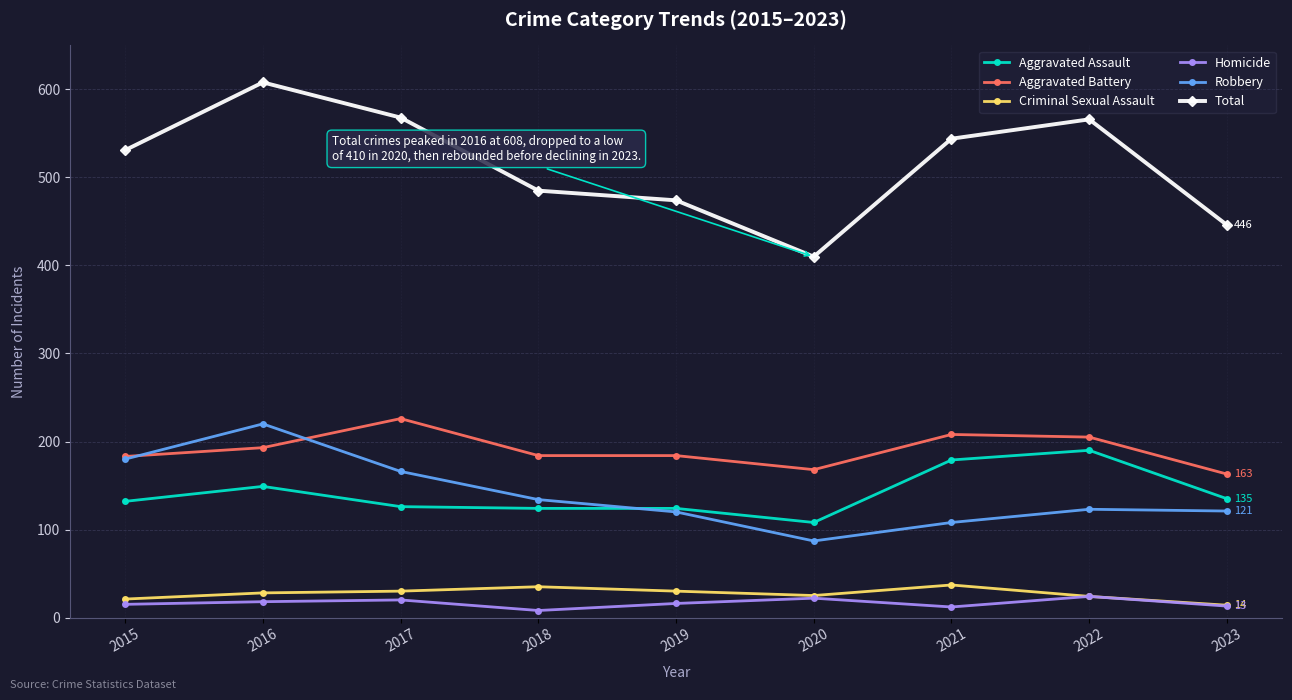

Which series has the widest spread of values?

Total